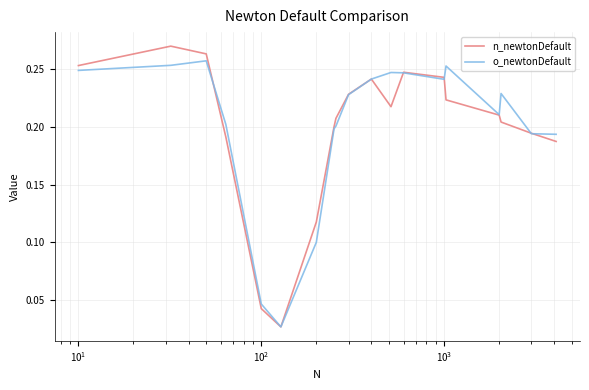

Which series has the widest spread of values?

n_newtonDefault